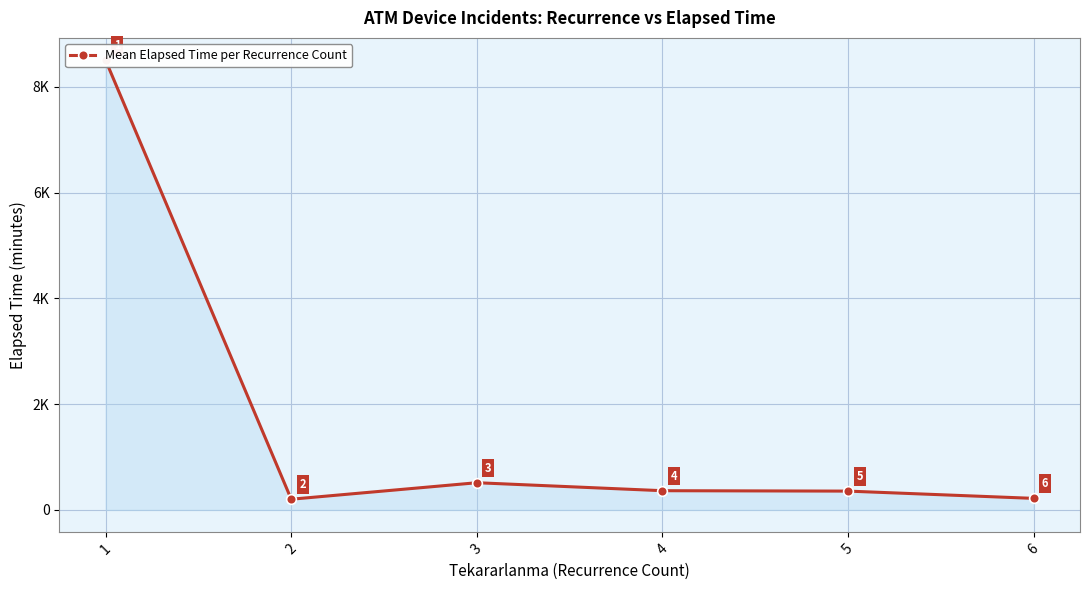

What is the ratio of the value at 3 to the value at 6?

2.4